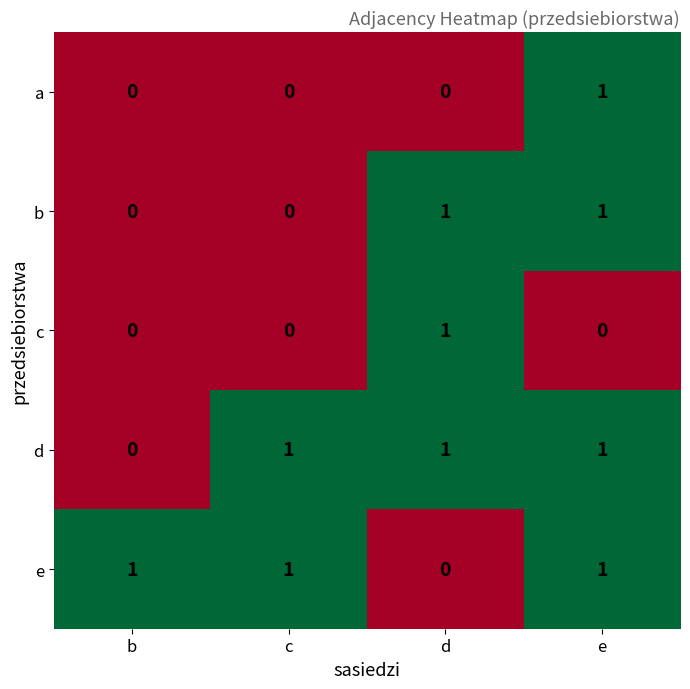

Reading left to right, list all the values displayed in this chart.

a: 0	0	0	1
b: 0	0	1	1
c: 0	0	1	0
d: 0	1	1	1
e: 1	1	0	1